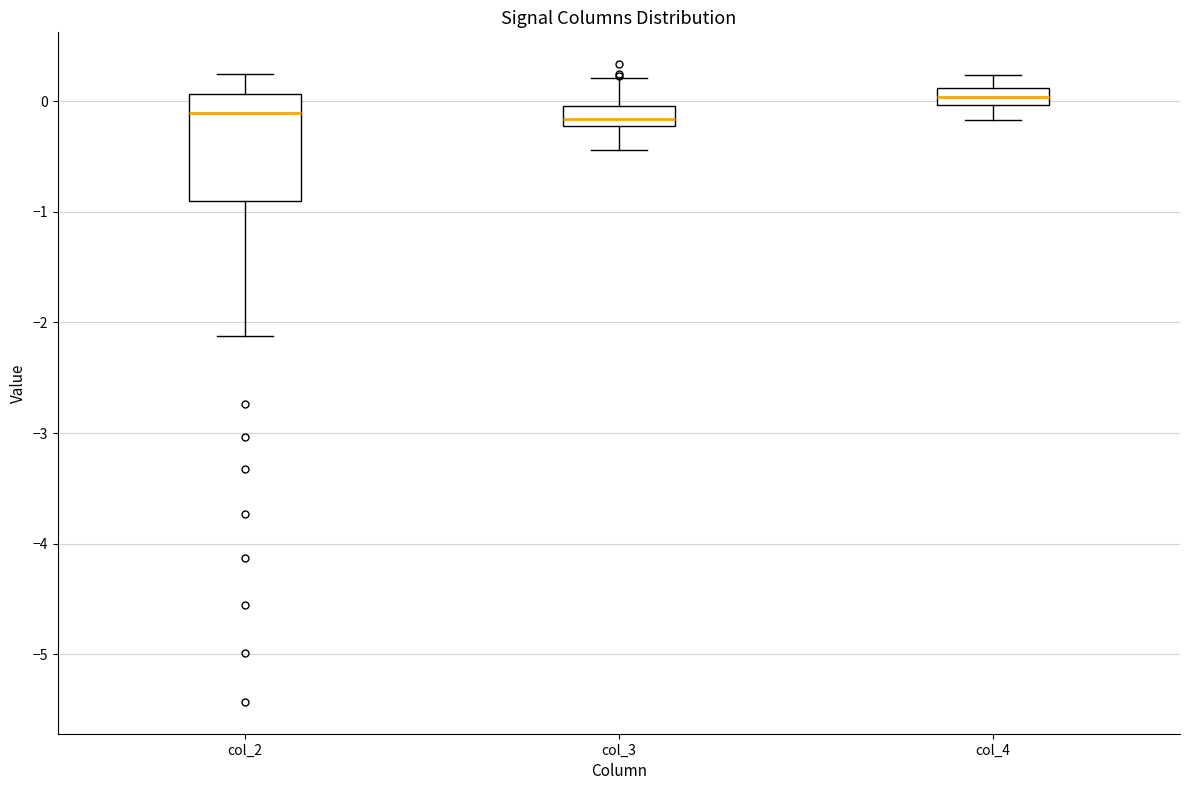

Reading left to right, read every box against the y-axis: the position of its median line, the range the box covers, and the ends of its whiskers. The values are not printed on the chart, so give them approximately, as read against the axis.

col_2: median -0.1, box -0.9 to 0.1, whiskers -2.1 to 0.2
col_3: median -0.2 (inside the box), box -0.2 to 0.0, whiskers -0.4 to 0.2
col_4: median 0.0 (inside the box), box 0.0 to 0.1, whiskers -0.2 to 0.2